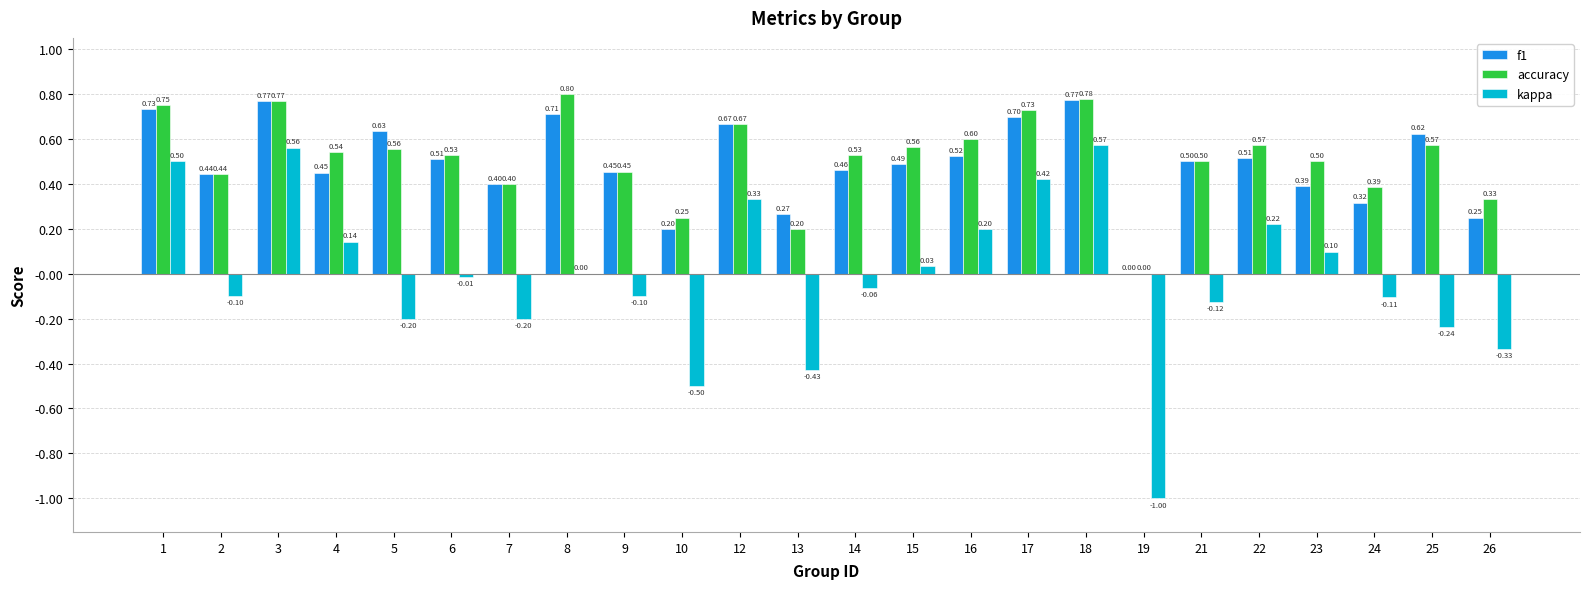

At which category is the sum across all series the highest?

18